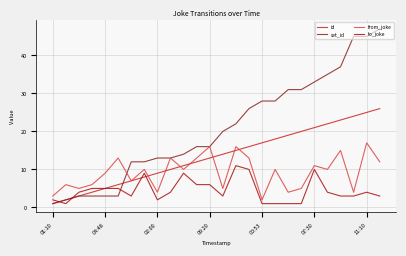

What is the sum of all set_id values?

539